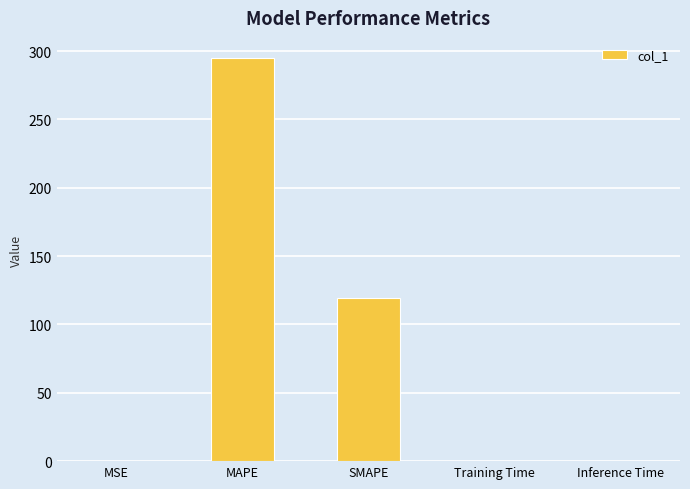

The value at Training Time is 0.0. True or false?

True